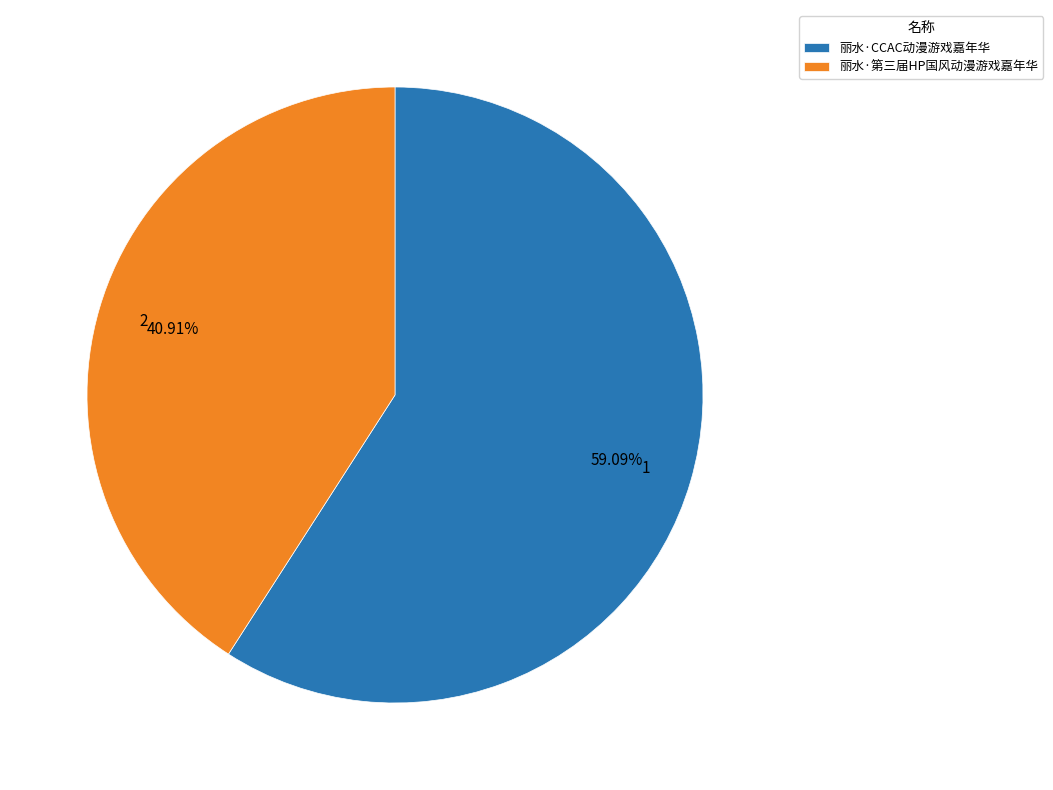

To the nearest percent, what portion does 丽水·CCAC动漫游戏嘉年华 represent?

59%